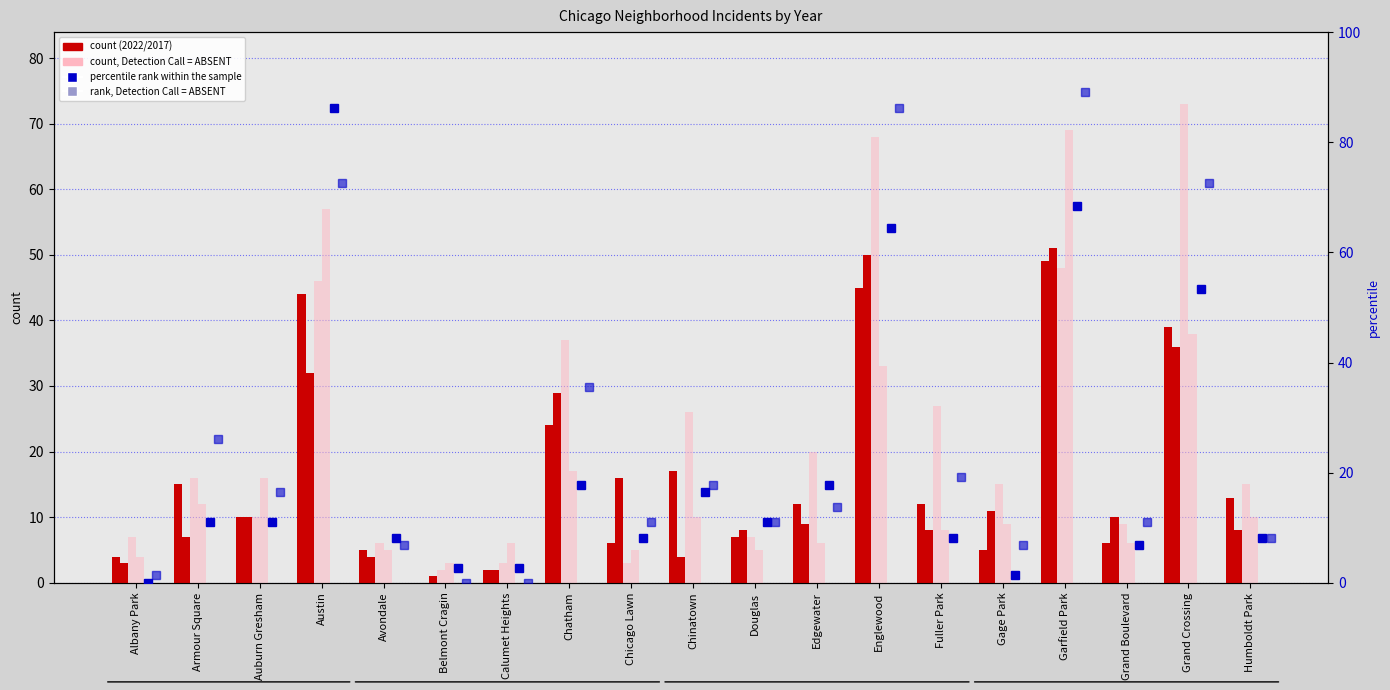

Reading right to left, extract all data points from this chart.

2022: 13.0	39.0	6.0	49.0	5.0	12.0	45.0	12.0	7.0	17.0	6.0	24.0	2.0	0.0	5.0	44.0	10.0	15.0	4.0
2017: 8.0	36.0	10.0	51.0	11.0	8.0	50.0	9.0	8.0	4.0	16.0	29.0	2.0	1.0	4.0	32.0	10.0	7.0	3.0
2024: 15.0	73.0	9.0	48.0	15.0	27.0	68.0	20.0	7.0	26.0	3.0	37.0	3.0	2.0	6.0	46.0	10.0	16.0	7.0
2018: 10.0	38.0	6.0	69.0	9.0	8.0	33.0	6.0	5.0	10.0	5.0	17.0	6.0	3.0	5.0	57.0	16.0	12.0	4.0
2021: 8.2	53.4	6.8	68.5	1.4	8.2	64.4	17.8	11.0	16.4	8.2	17.8	2.7	2.7	8.2	86.3	11.0	11.0	0.0
2019: 8.2	72.6	11.0	89.0	6.8	19.2	86.3	13.7	11.0	17.8	11.0	35.6	0.0	0.0	6.8	72.6	16.4	26.0	1.4